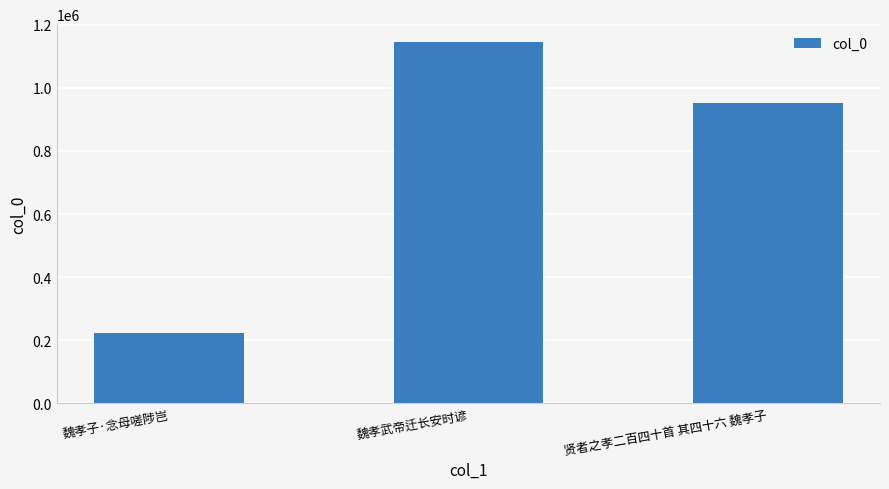

What is the change in value from 魏孝子·念母嗟陟岂 to 魏孝武帝迁长安时谚?

+921597